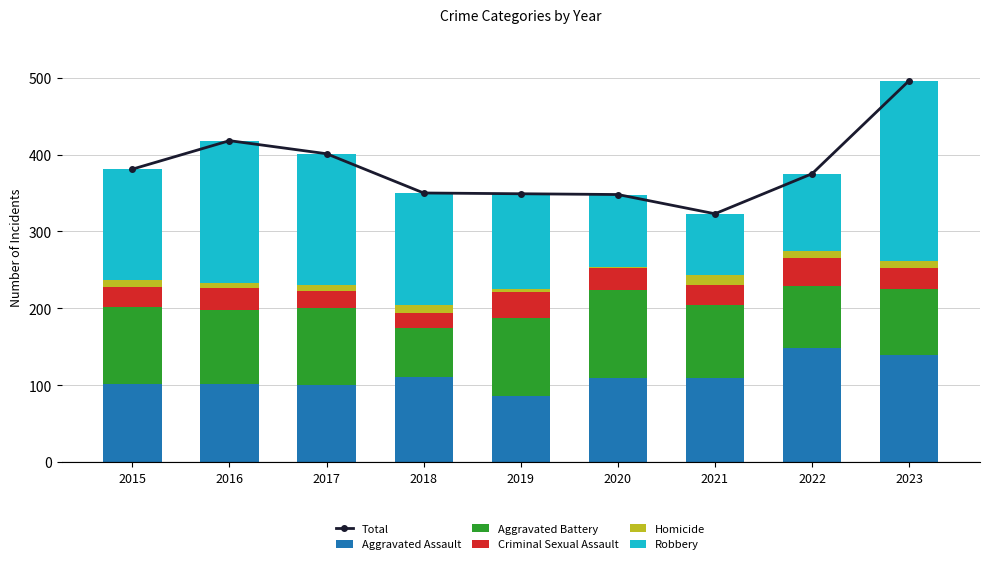

Reading left to right, transcribe all the data shown in this chart.

Total: 2015=381	2016=418	2017=401	2018=350	2019=349	2020=348	2021=323	2022=375	2023=496
Aggravated Assault: 2015=102	2016=102	2017=100	2018=111	2019=86	2020=109	2021=109	2022=148	2023=140
Aggravated Battery: 2015=100	2016=96	2017=101	2018=64	2019=101	2020=115	2021=96	2022=81	2023=85
Criminal Sexual Assault: 2015=26	2016=28	2017=21	2018=19	2019=34	2020=28	2021=25	2022=36	2023=28
Homicide: 2015=9	2016=7	2017=8	2018=10	2019=4	2020=2	2021=13	2022=9	2023=8
Robbery: 2015=144	2016=185	2017=171	2018=146	2019=124	2020=94	2021=80	2022=101	2023=235